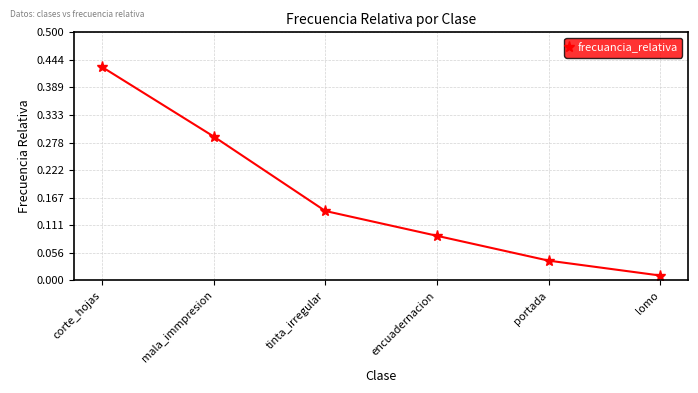

What is the change in value from corte_hojas to mala_immpresion?

-0.1